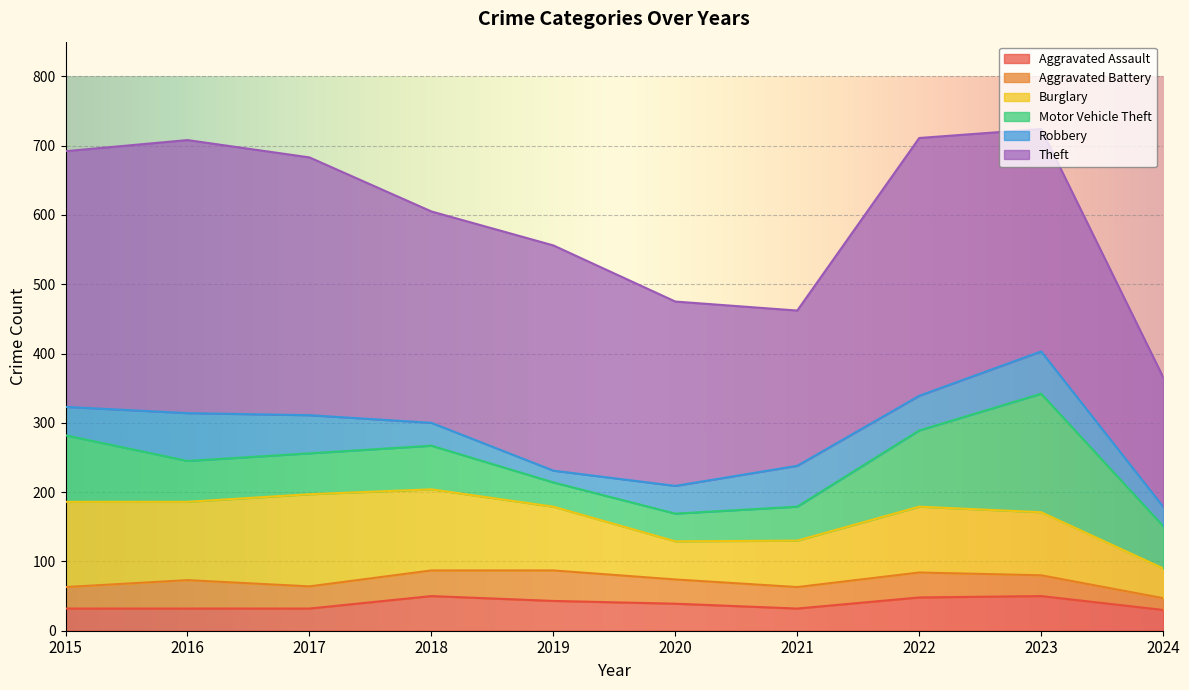

List the labels in order of Robbery value, largest first.

2016, 2023, 2021, 2017, 2022, 2015, 2020, 2018, 2024, 2019